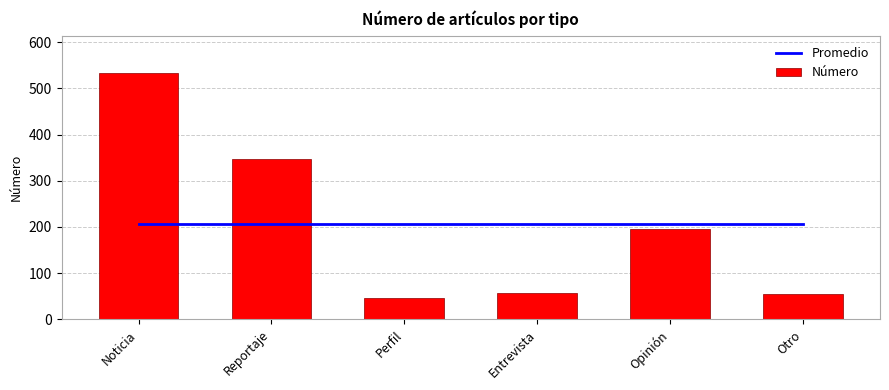

What position from the right is Otro?

1